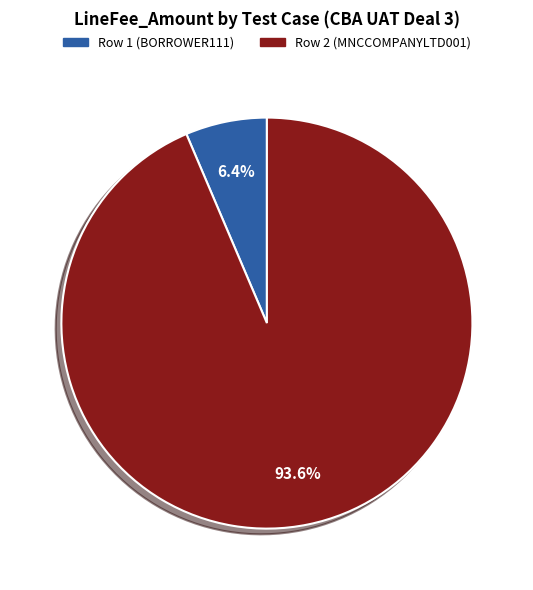

Does Row 2 (MNCCOMPANYLTD001) represent more than half of the total?

Yes